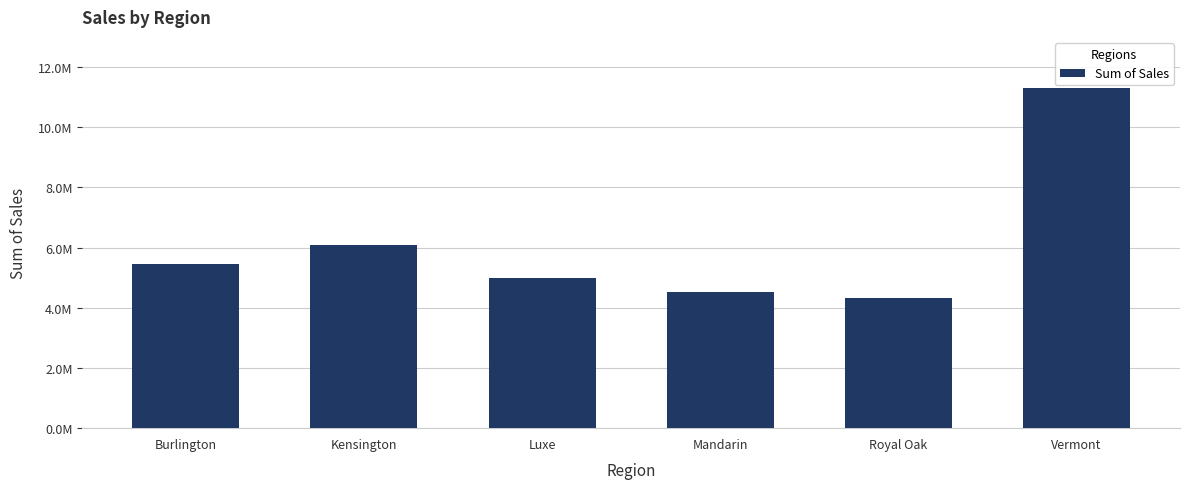

Approximately how many times larger is the value at Burlington compared to Kensington?

0.9